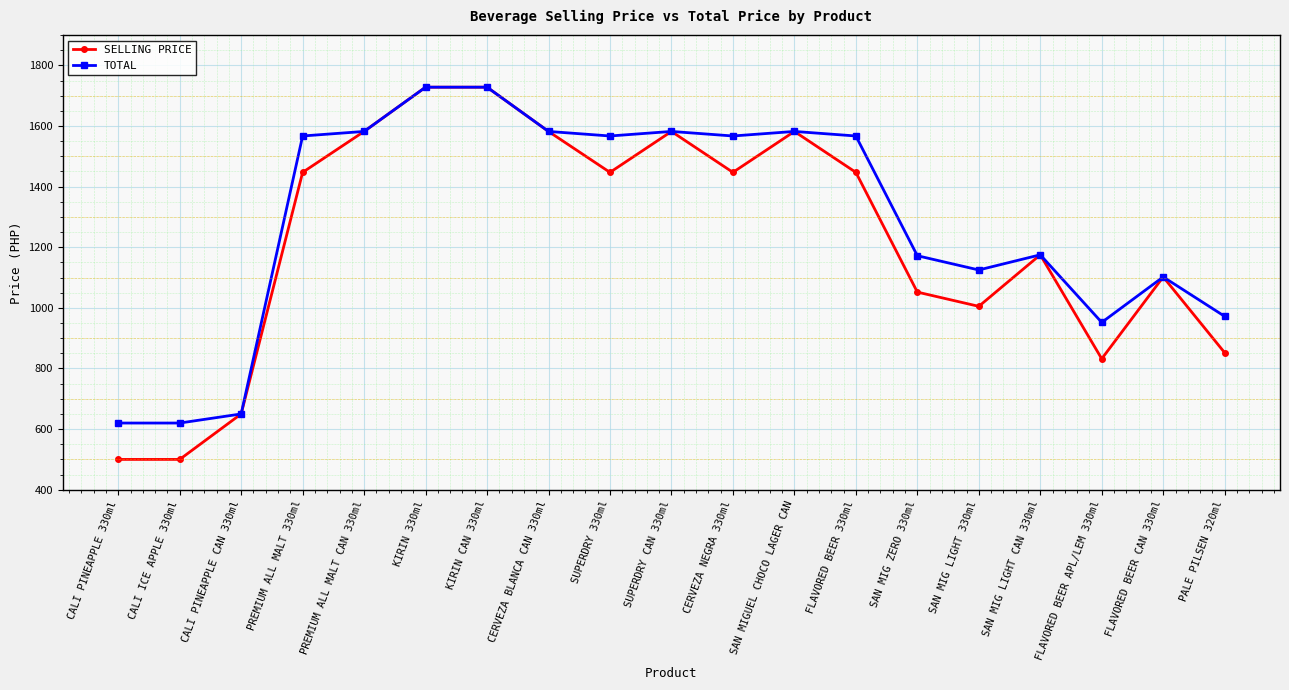

Is the value of SELLING PRICE at SAN MIG ZERO 330ml greater than the value of TOTAL at KIRIN 330ml?

No